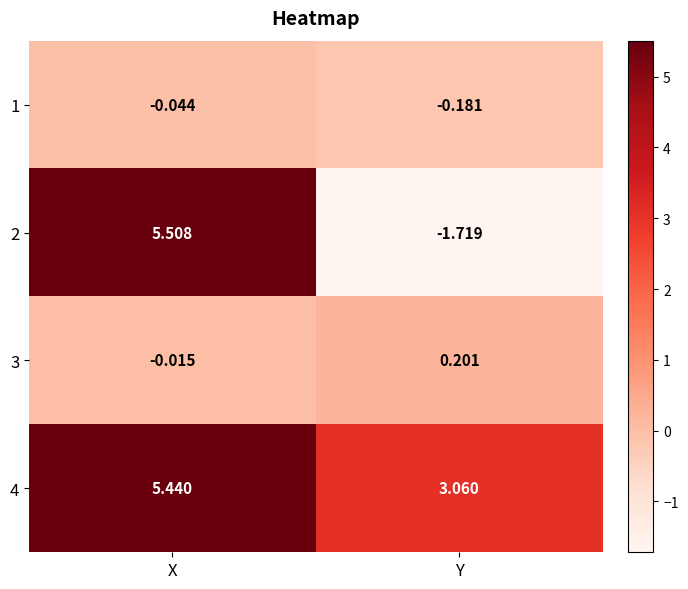

Is the value of 1 at X greater than the value of 4 at X?

No